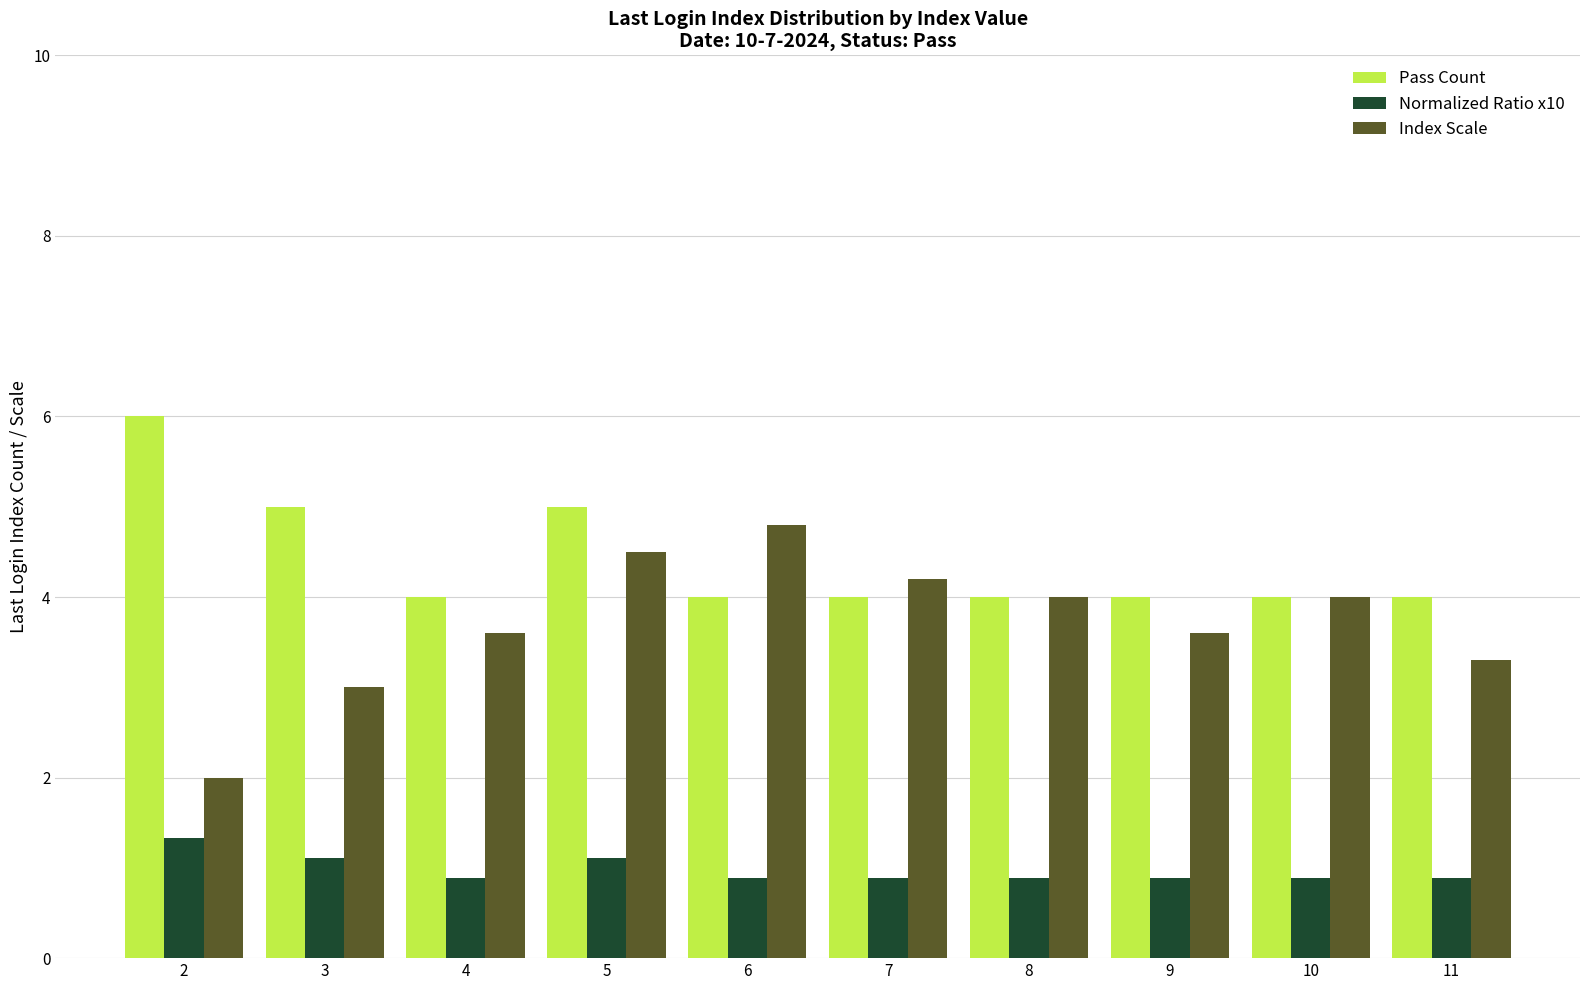

What is the difference between the maximum and minimum values in the Pass Count series?

2.0